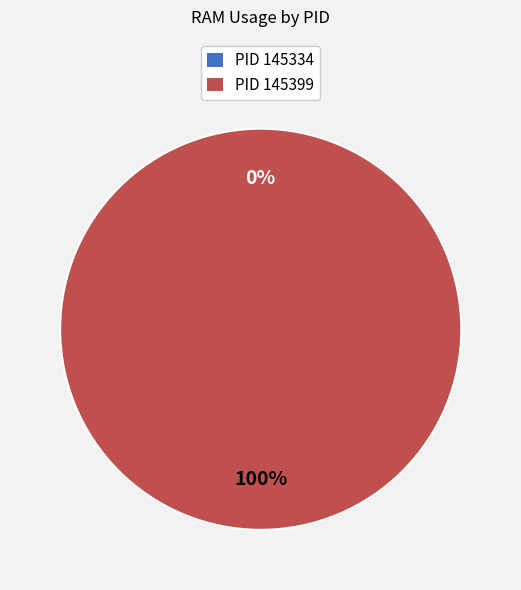

How many segments does this pie chart have?

2